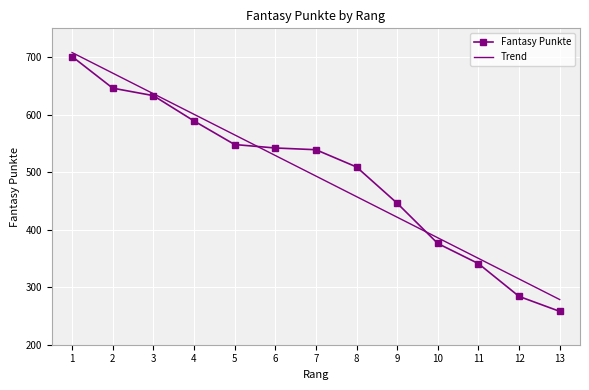

After their last crossing, which series has the higher values: Fantasy Punkte or Trend?

Trend